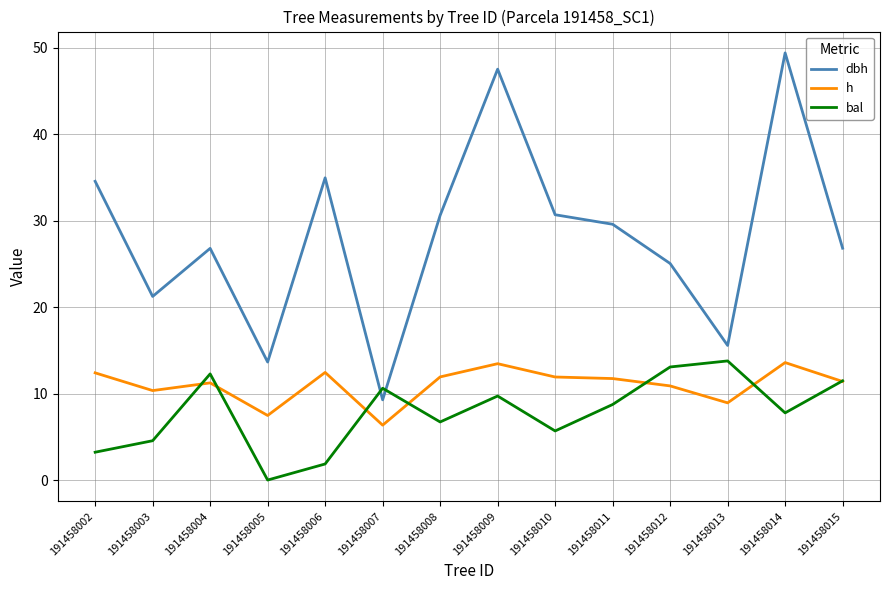

What are all the series names shown in the legend?

dbh, h, bal